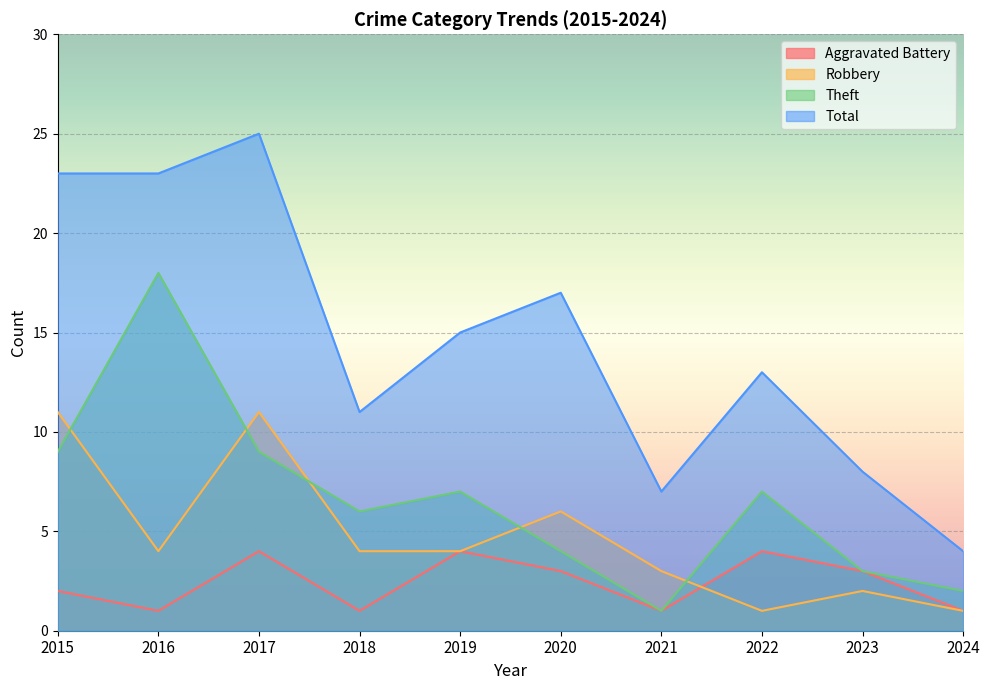

List the series in order of their peak value, highest first.

Total, Theft, Robbery, Aggravated Battery